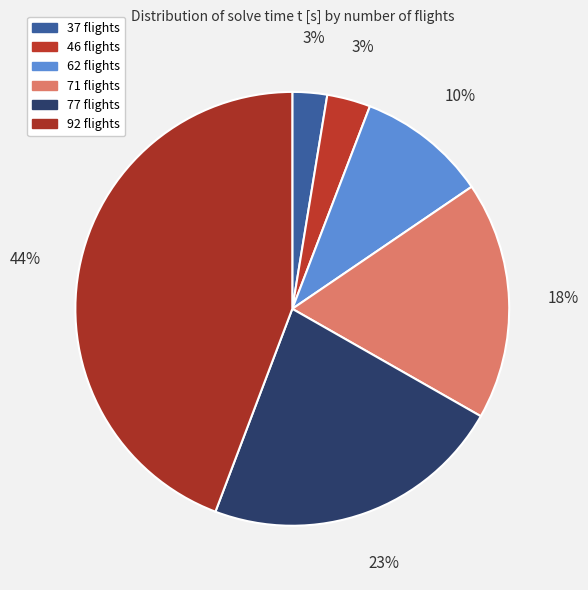

How many segments does this pie chart have?

6